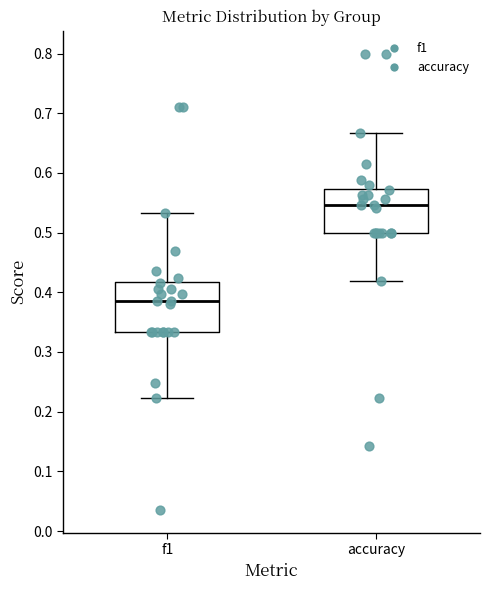

Reading left to right, read every box against the y-axis: the position of its median line, the range the box covers, and the ends of its whiskers. The values are not printed on the chart, so give them approximately, as read against the axis.

f1: median 0.39, box 0.33 to 0.42, whiskers 0.22 to 0.53
accuracy: median 0.55, box 0.50 to 0.57, whiskers 0.42 to 0.67